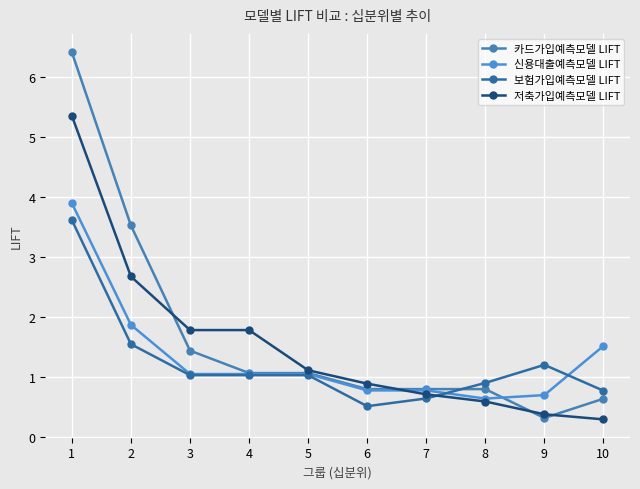

Rank the series at 1 from highest to lowest value.

카드가입예측모델 LIFT, 저축가입예측모델 LIFT, 신용대출예측모델 LIFT, 보험가입예측모델 LIFT